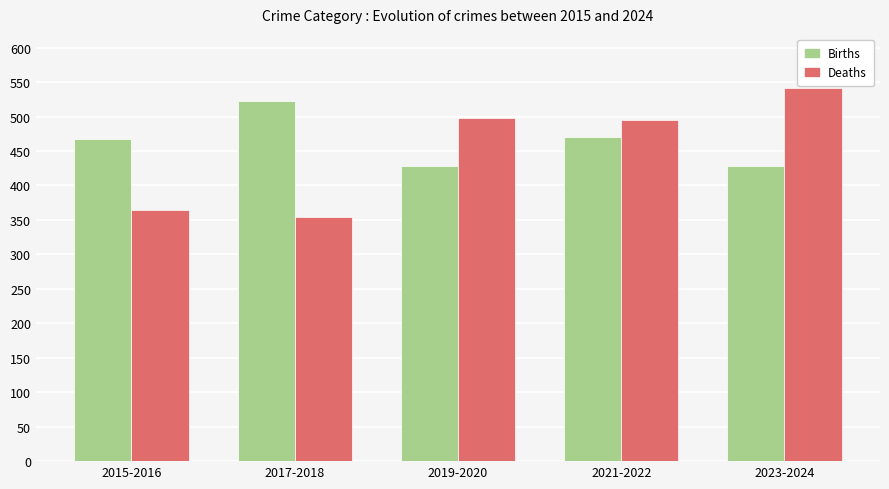

Is it true that Births equals 522 at 2017-2018?

True